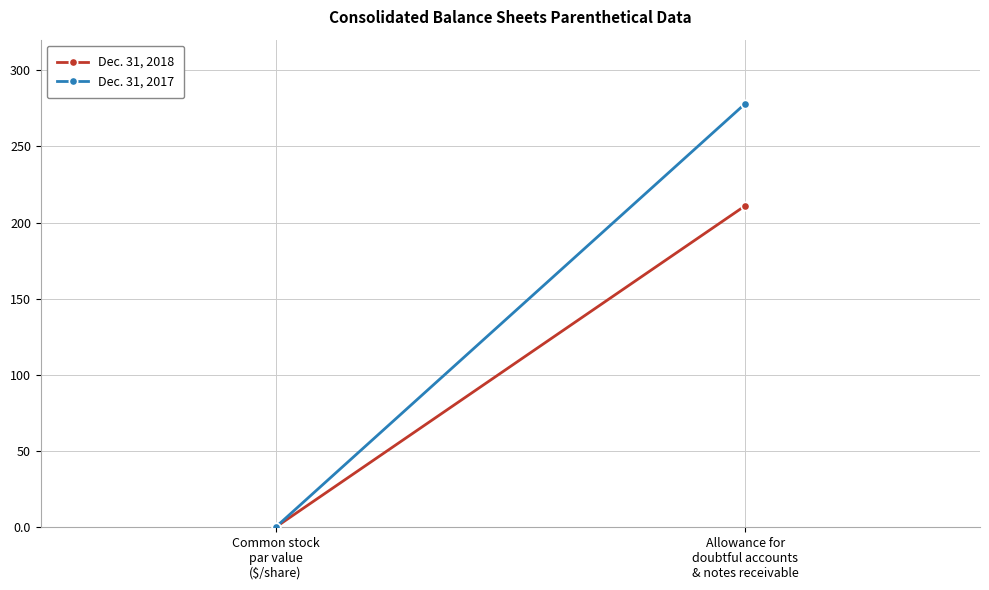

What is the sum of all Dec. 31, 2017 values?

278.0